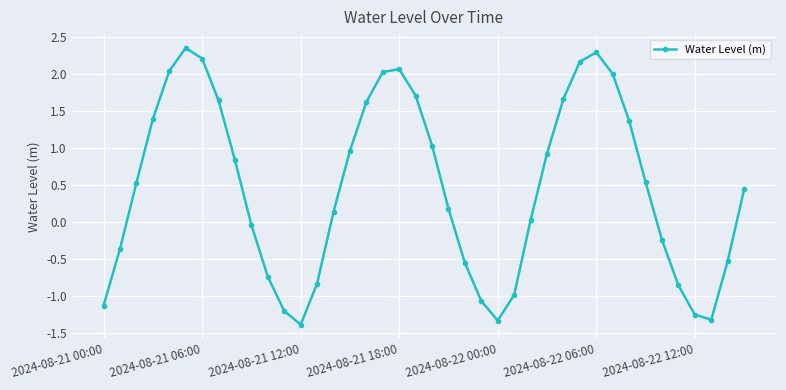

How many interior local peaks (higher than both neighbors) does the data have?

3